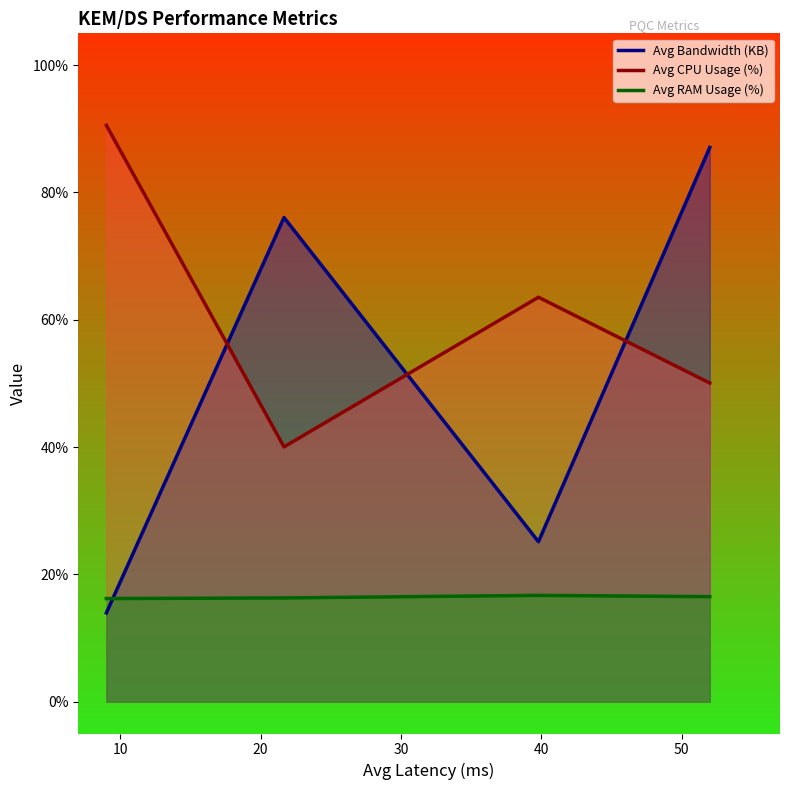

Rank the series by their average value, from highest to lowest.

Avg CPU Usage (%), Avg Bandwidth (KB), Avg RAM Usage (%)